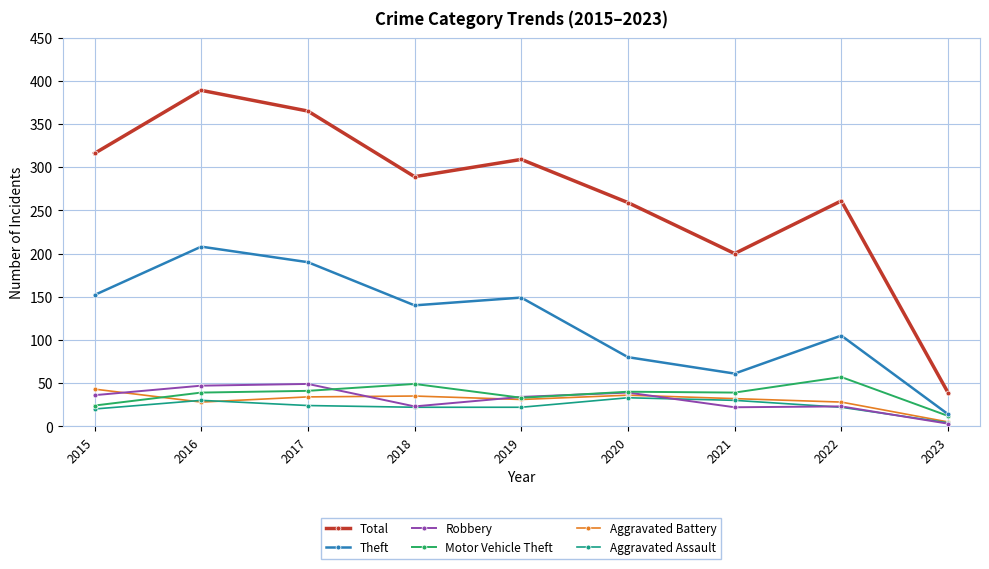

True or false: Theft and Total cross at least once.

False